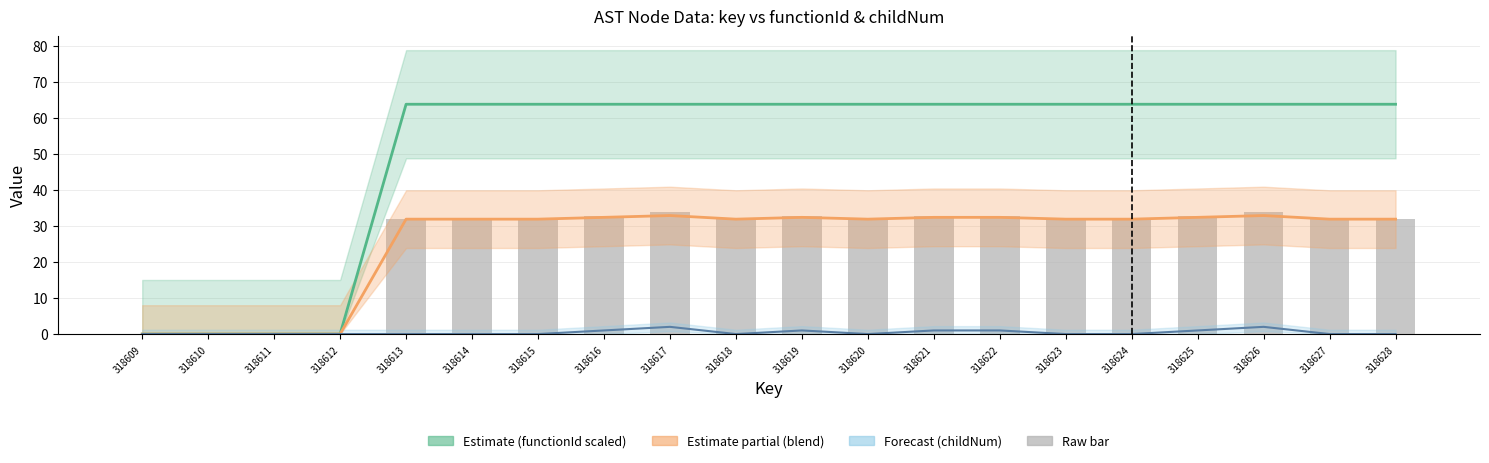

Is the value of functionId+childNum blend at 318615 greater than the value of childNum at 318625?

Yes